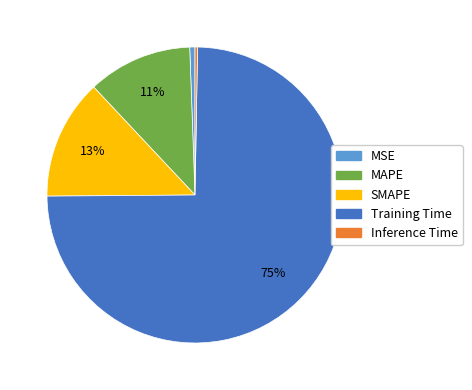

To the nearest percent, what portion does MAPE represent?

11%